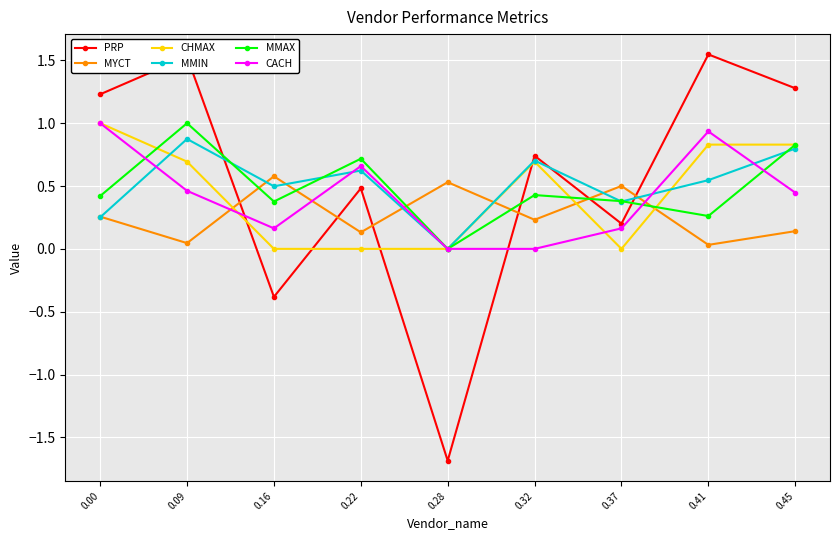

The PRP series shows 1.2 at 0.00. True or false?

True